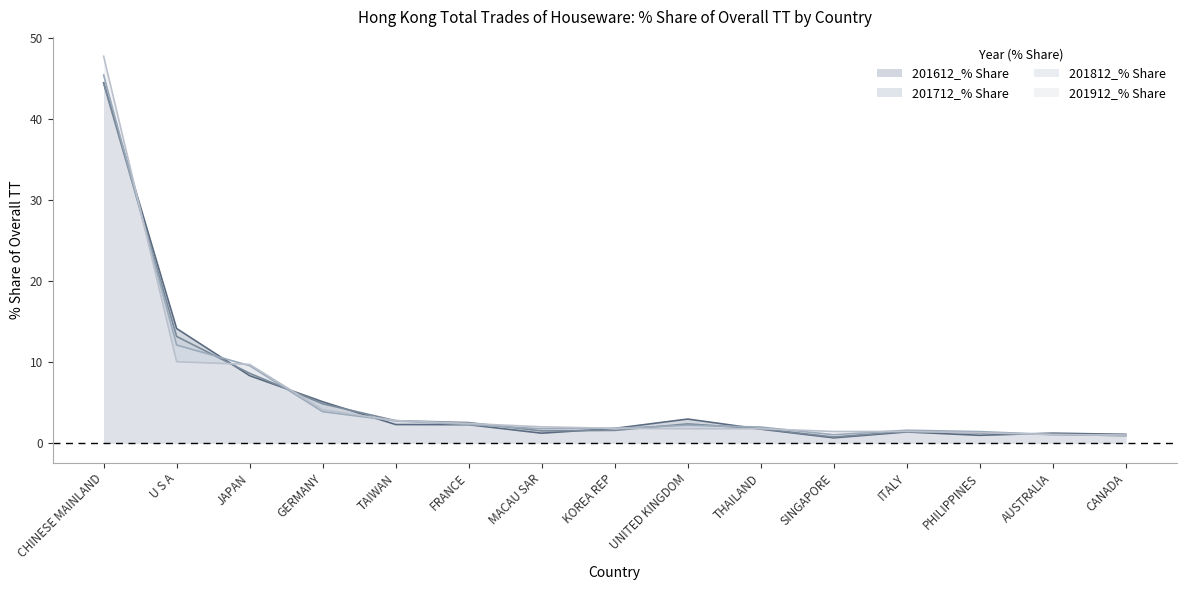

How many values in the 201712_% Share series are below 1?

2